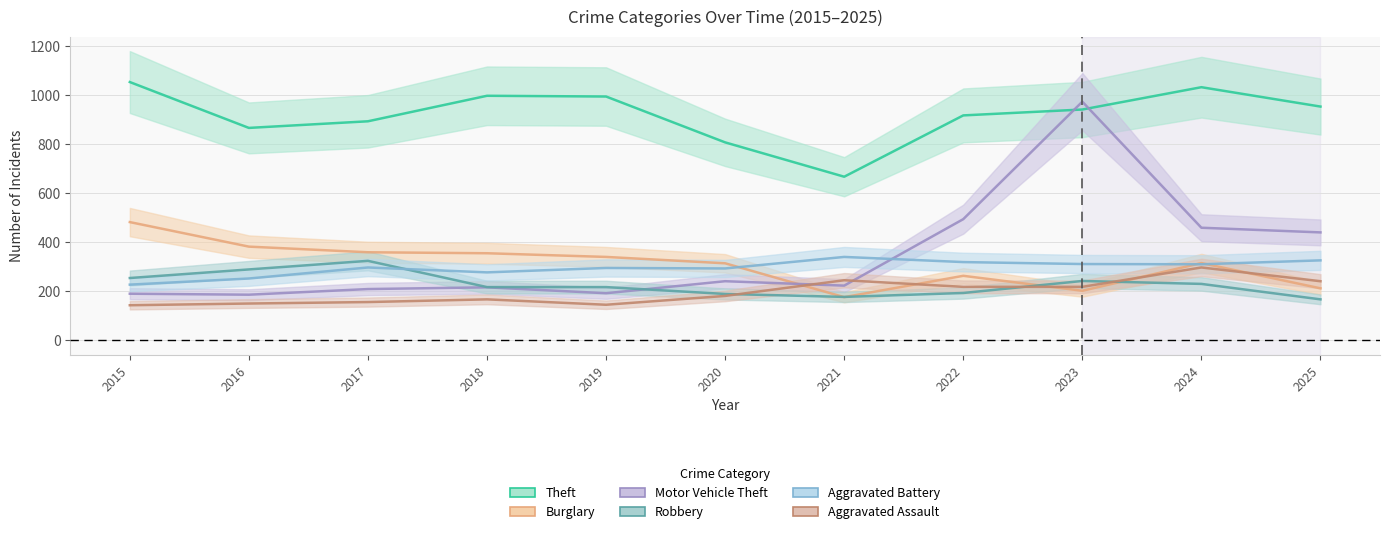

What is the approximate value of Aggravated Battery at 2018?

276